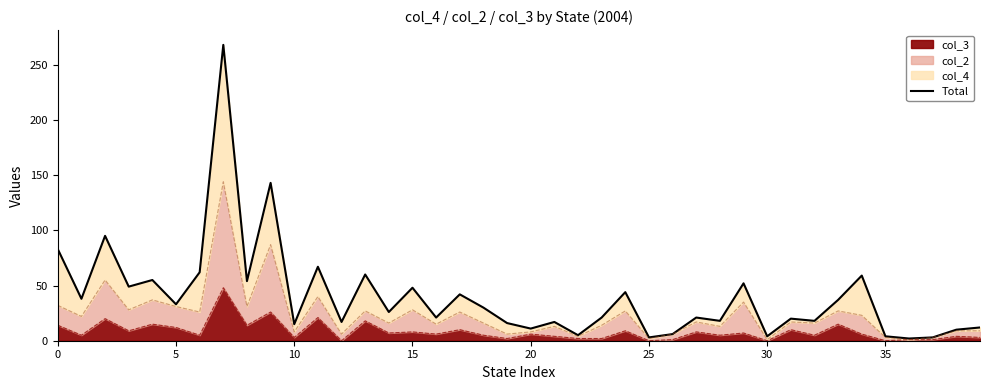

The value at 34 is 31. True or false?

False